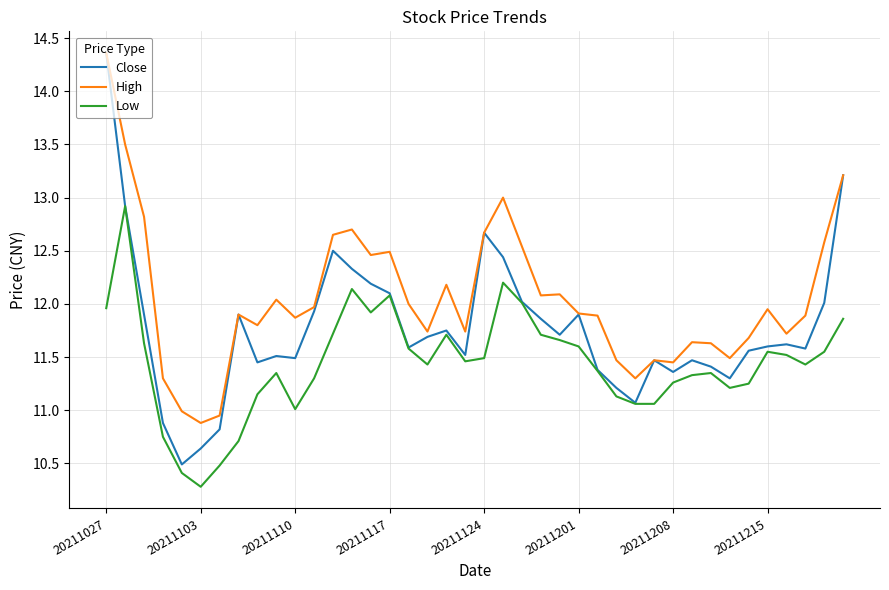

Does the chart have visible grid lines?

Yes